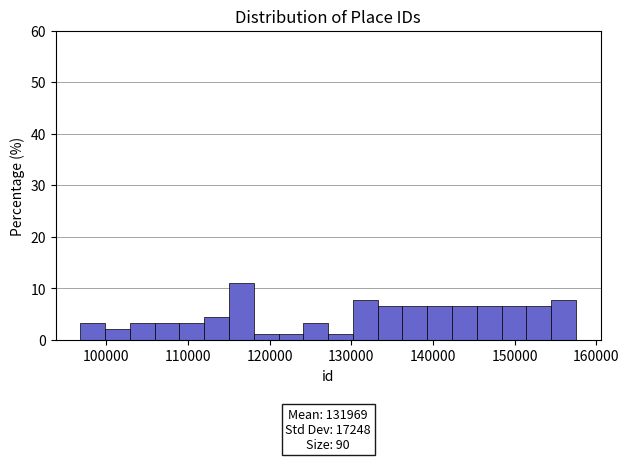

Around what value on the x-axis is the tallest bar? Give the approximate position of its centre, as read against the axis.

117000